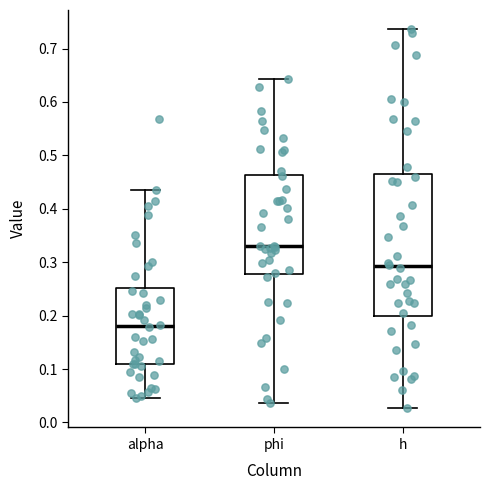

Which box has the highest median line?

phi